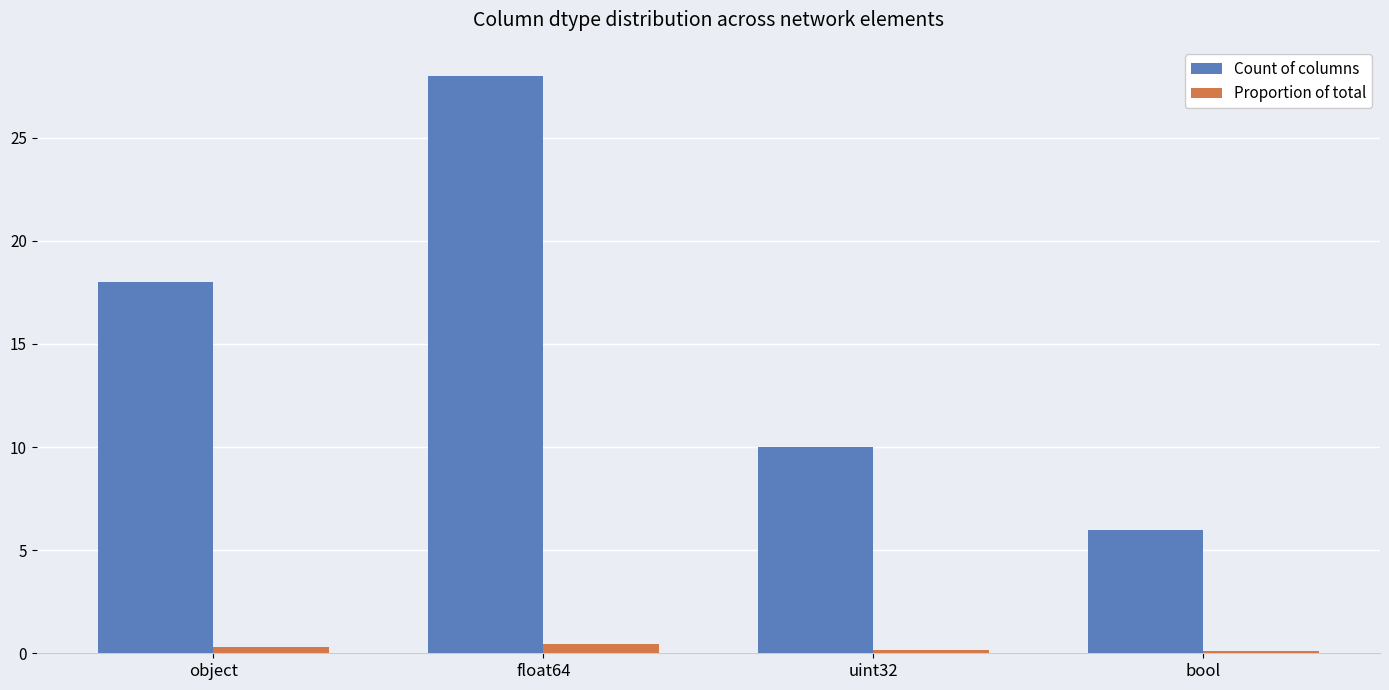

How many bars are there in each group?

2